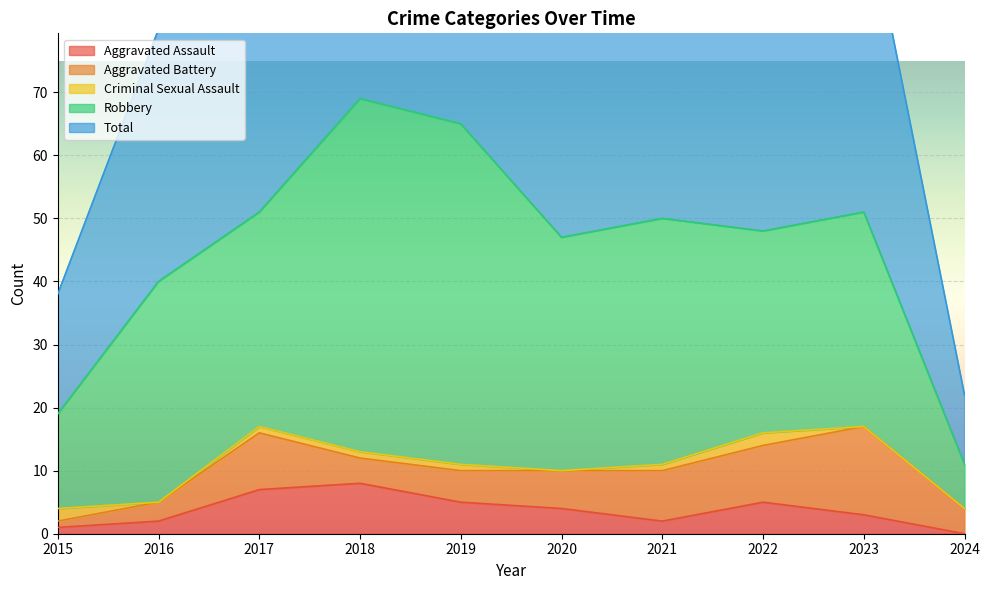

At 2015, list the series in order from largest to smallest.

Total, Robbery, Criminal Sexual Assault, Aggravated Assault, Aggravated Battery